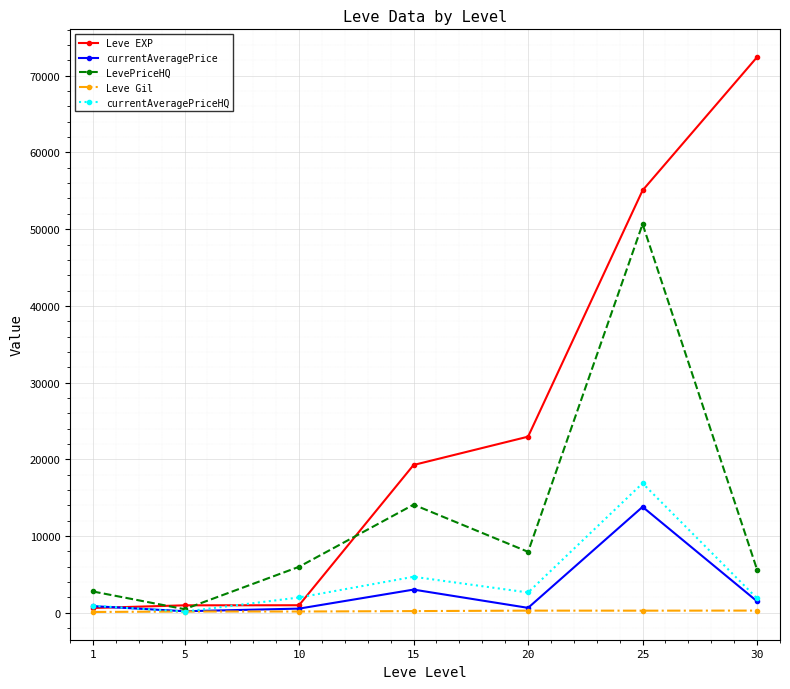

Which series changed the most between 15 and 30?

Leve EXP